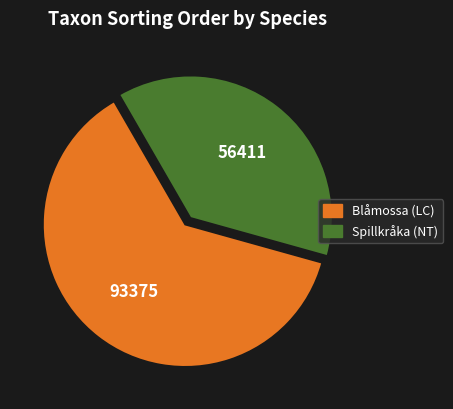

Which slice represents more than half of the pie?

Blåmossa (LC)